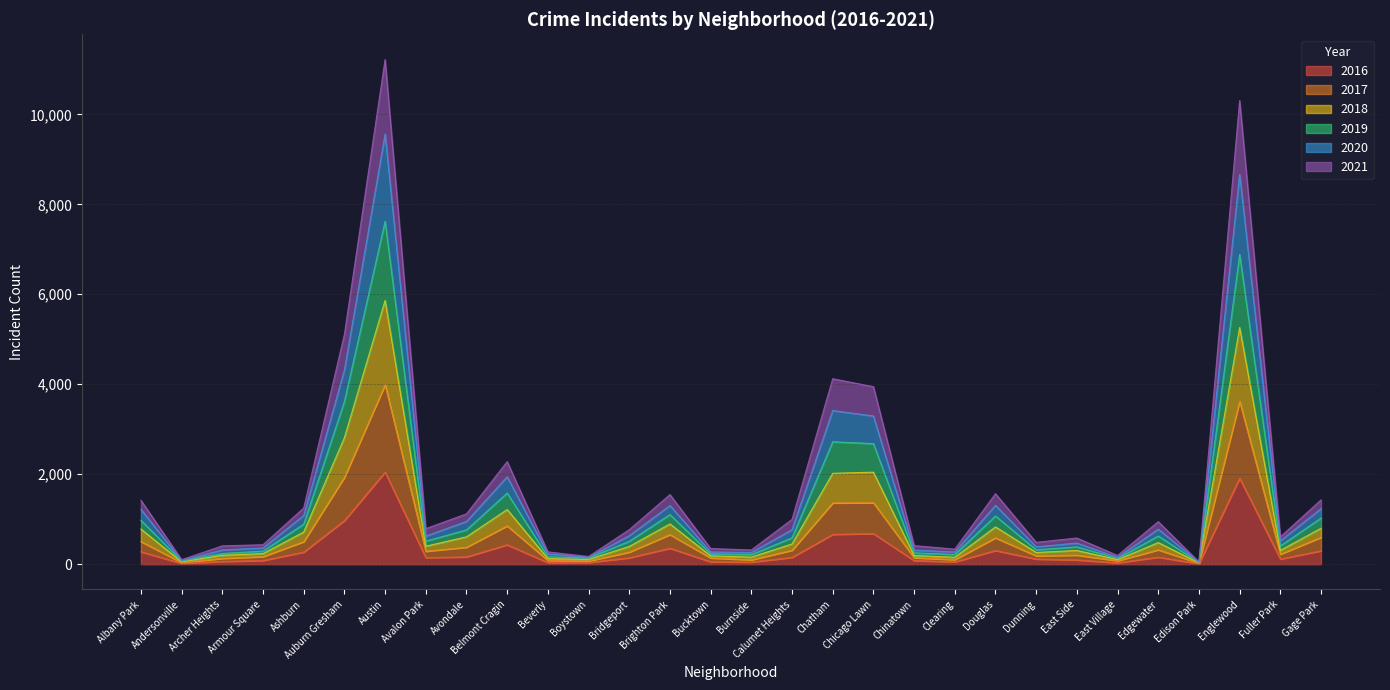

True or false: 2017 and 2020 cross at least once.

False